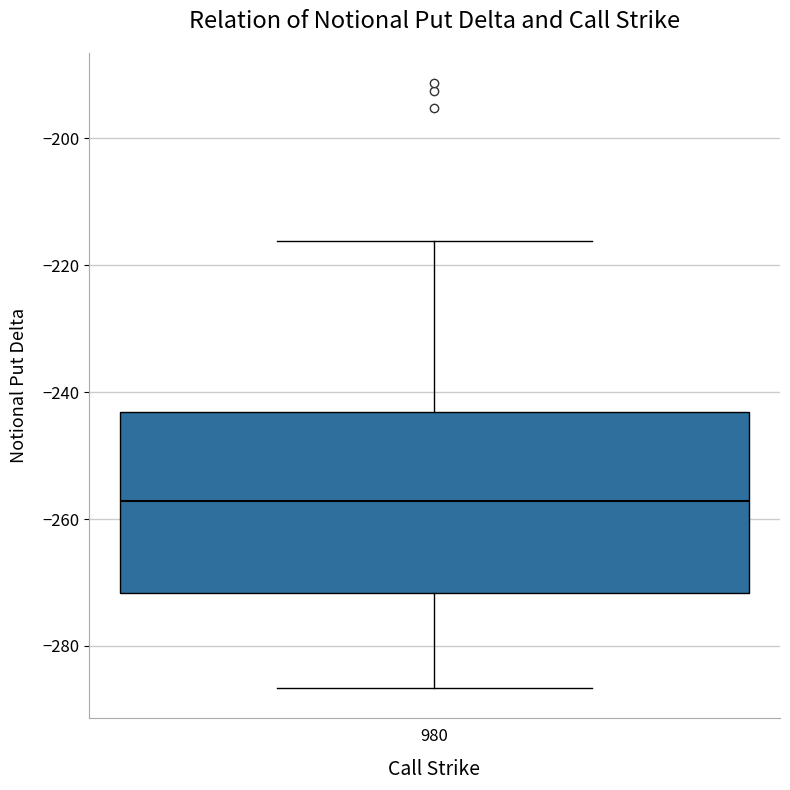

Transcribe this box plot: give where the median line is, the range the box spans, and where the two whiskers end, as read against the y-axis. The values are not printed on the chart, so give them approximately, as read against the axis.

median -258, box -272 to -244, whiskers -286 to -216